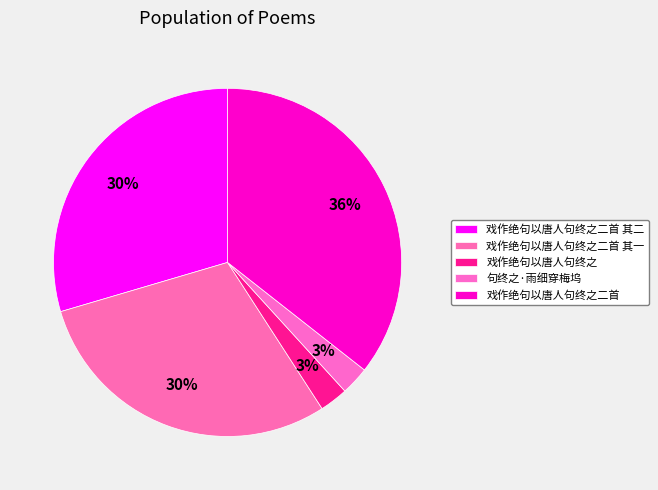

Approximately how many times larger is the value at 戏作绝句以唐人句终之二首 compared to 句终之·雨细穿梅坞?

13.5